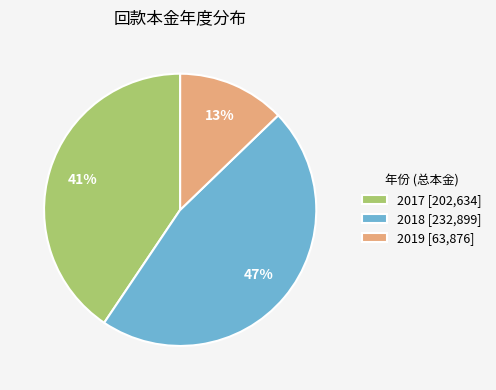

What percentage is the 2019 [63,876] slice, to the nearest percent?

13%